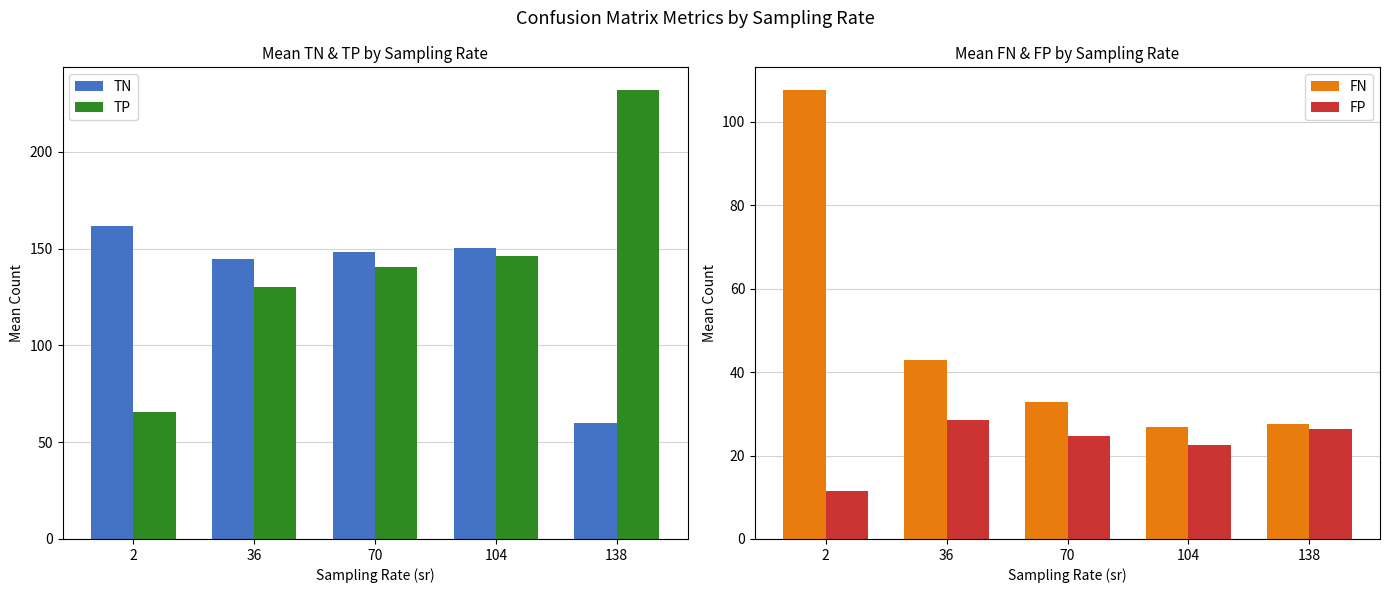

What is the value of the FP bar at the 1st from the left?

11.6